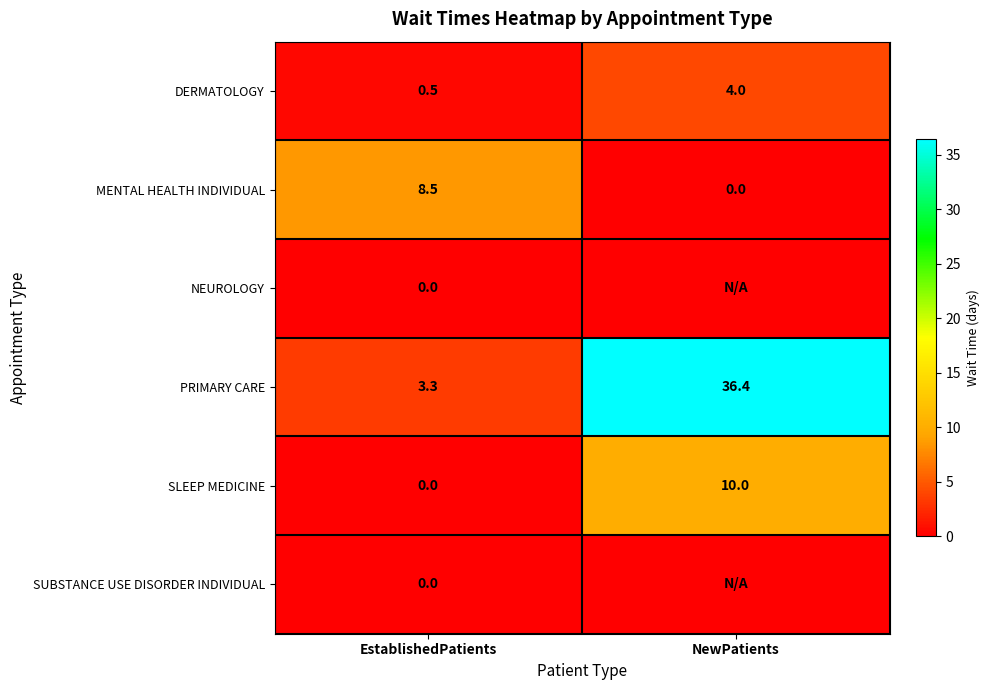

Is it true that MENTAL HEALTH INDIVIDUAL equals 13.1 at EstablishedPatients?

False